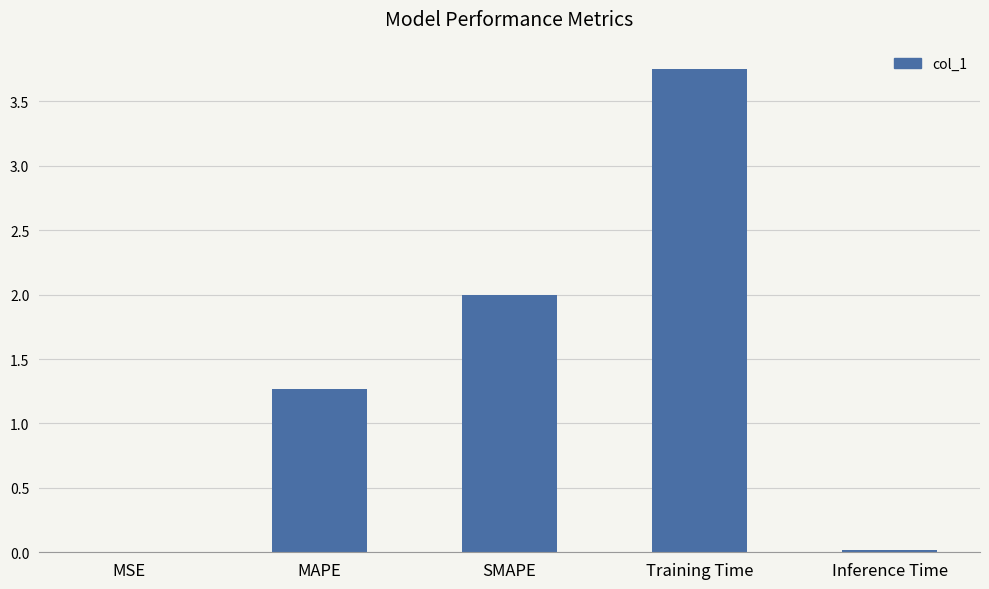

True or false: the data shows 0.7 at MAPE.

False